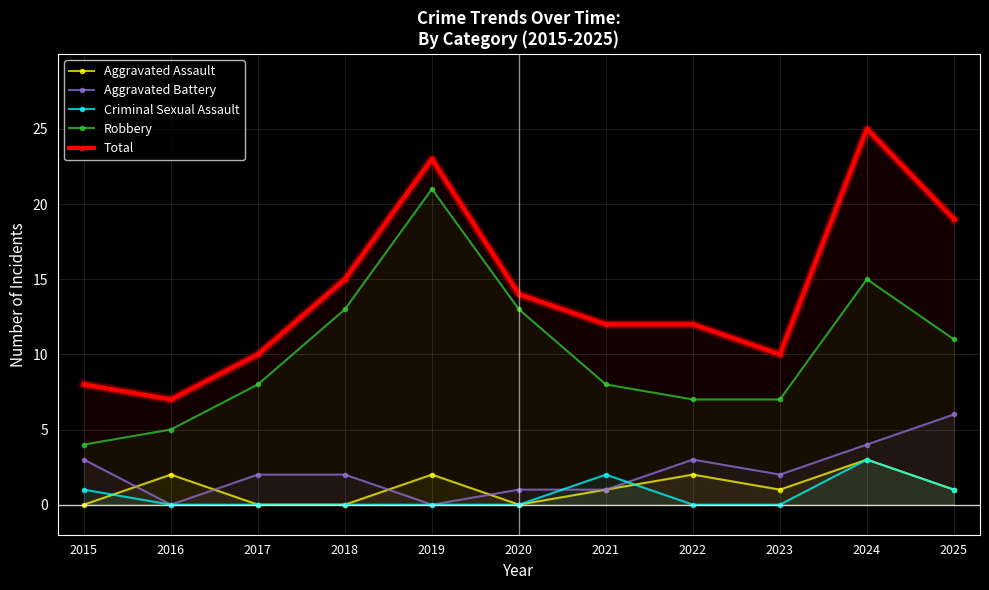

How many values in the Total series are below 12?

4